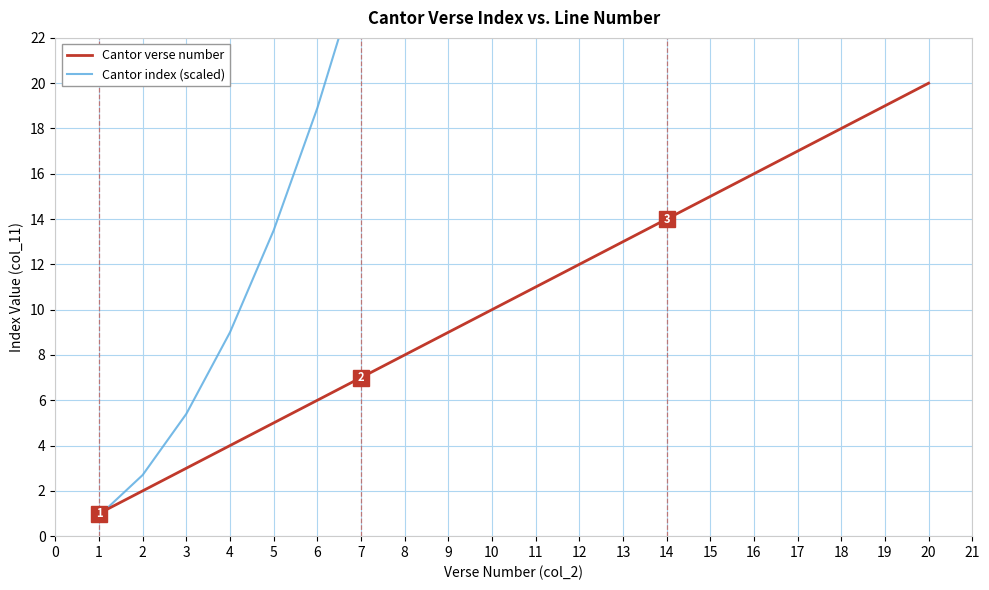

What is the difference between the maximum and minimum values in the Cantor verse number series?

19